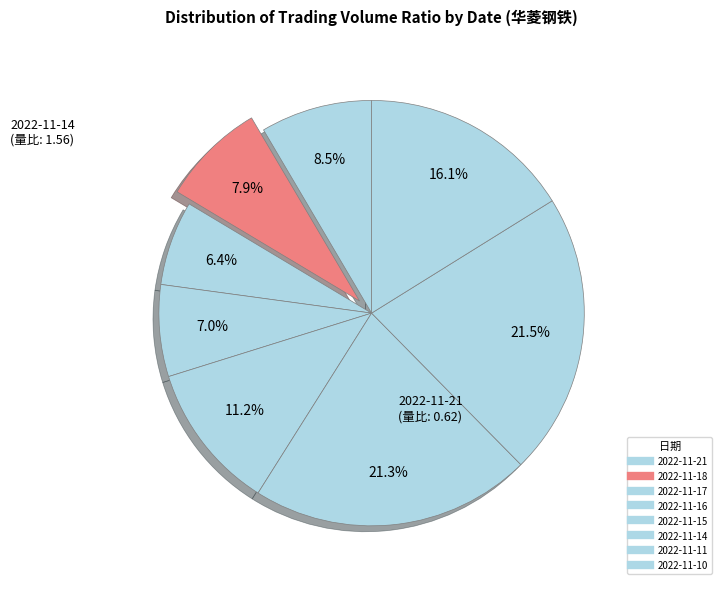

How many slices are in this pie chart?

8